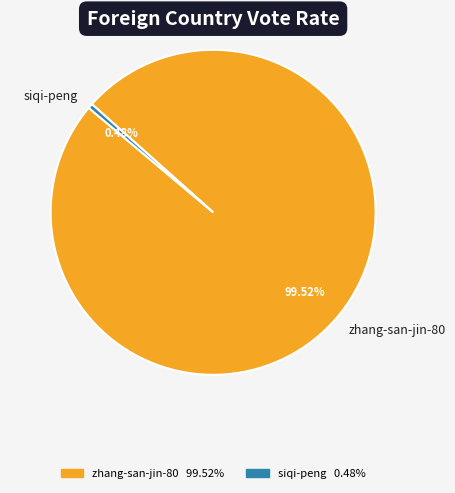

Rank the categories by value from lowest to highest.

siqi-peng, zhang-san-jin-80